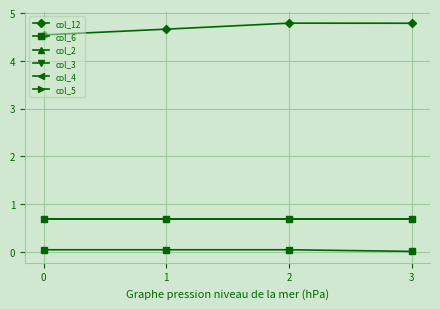

Reading left to right, transcribe all the data shown in this chart.

col_12: 0=4.5	1=4.7	2=4.8	3=4.8
col_6: 0=0.0	1=0.0	2=0.0	3=0.0
col_2: 0=0.7	1=0.7	2=0.7	3=0.7
col_3: 0=0.7	1=0.7	2=0.7	3=0.7
col_4: 0=0.7	1=0.7	2=0.7	3=0.7
col_5: 0=0.7	1=0.7	2=0.7	3=0.7